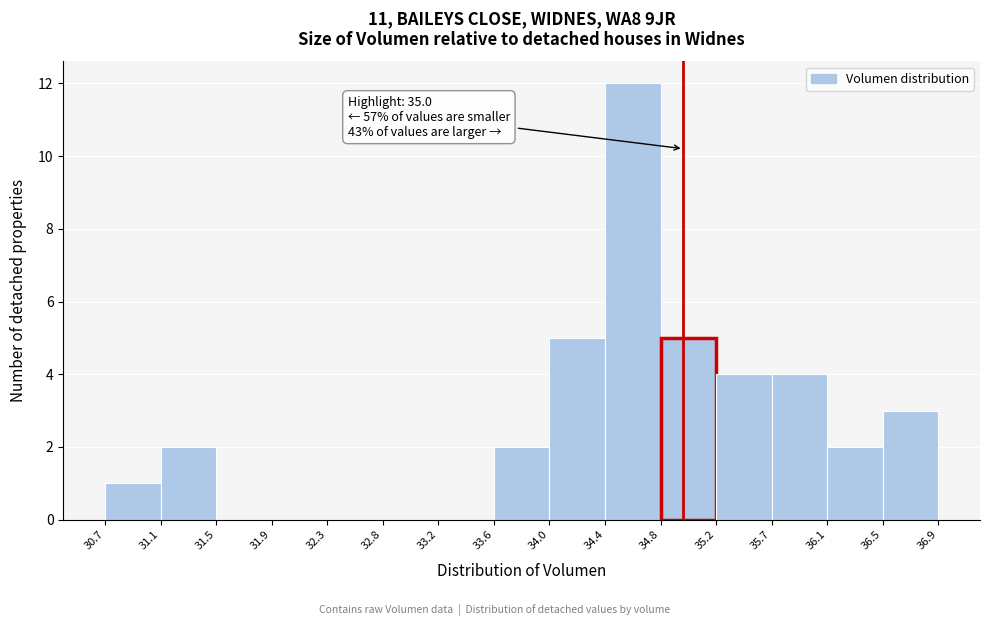

Which range on the x-axis has the tallest bar?

34.4 to 34.8